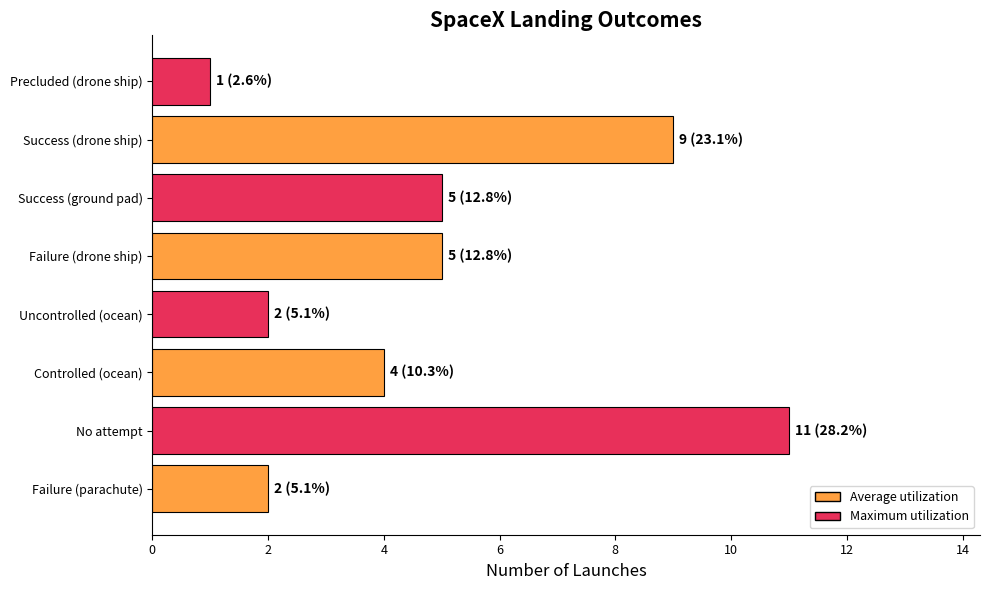

True or false: the data shows 11 at No attempt.

True